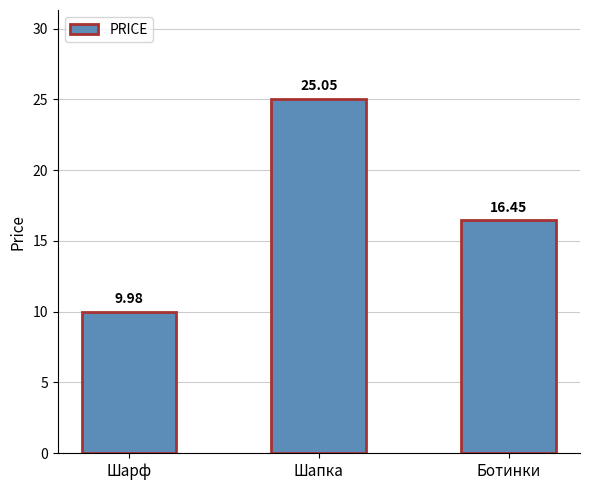

Where does the data first go above 16?

Шапка